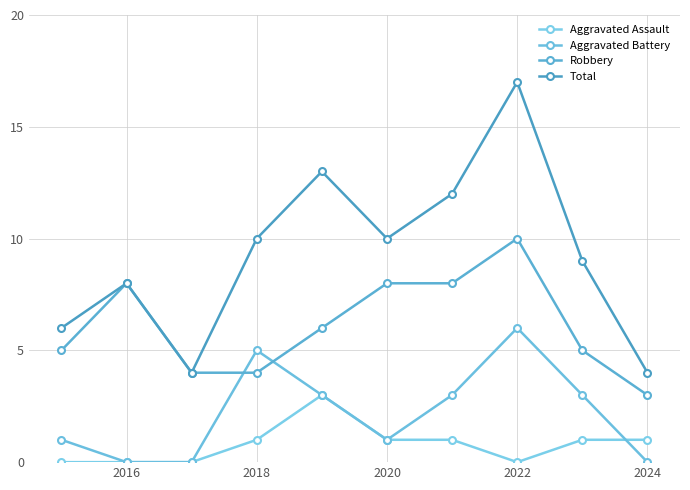

What is the average value of the Robbery series?

6